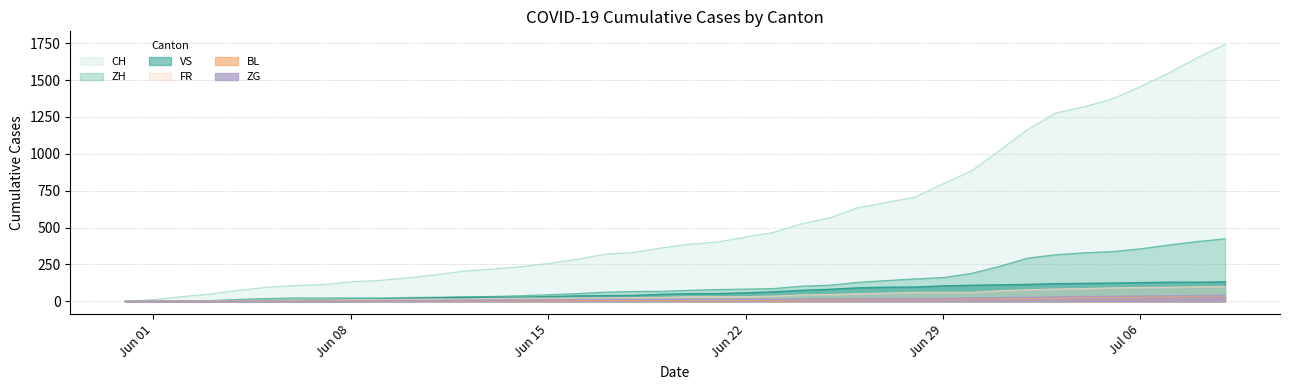

Which has a higher value, 2020-05-31 or 2020-06-16?

2020-06-16